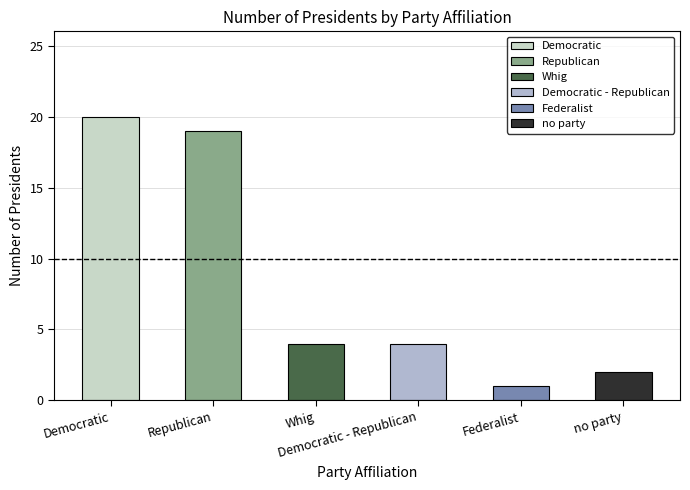

List the labels in order of value, smallest first.

Federalist, no party, Whig, Democratic - Republican, Republican, Democratic